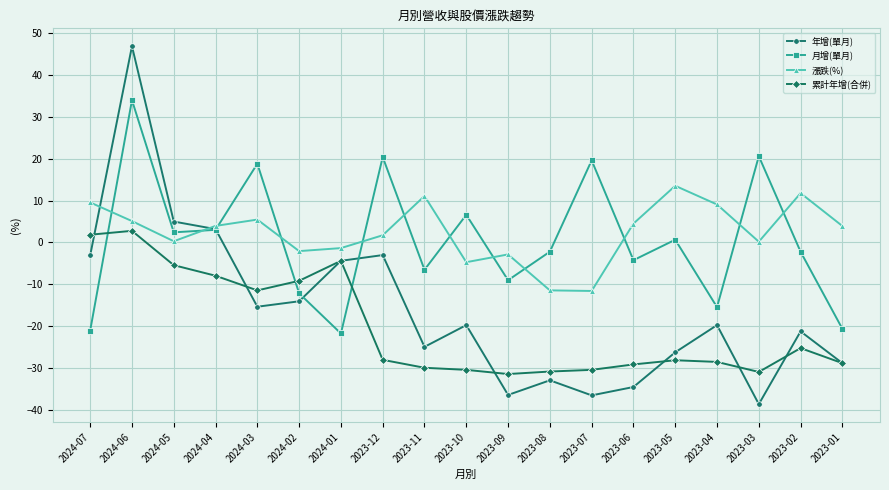

True or false: 累計年增(合併) and 漲跌(%) cross at least once.

False